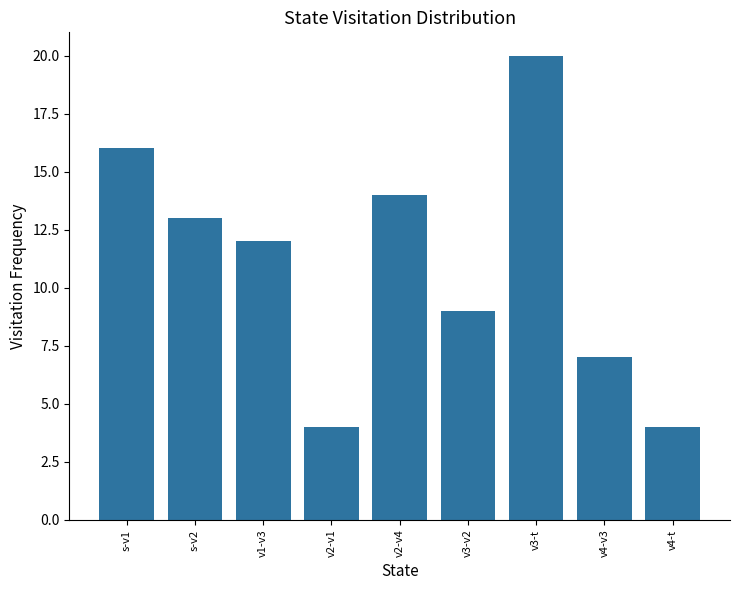

What is the change in value from s-v1 to v4-t?

-12